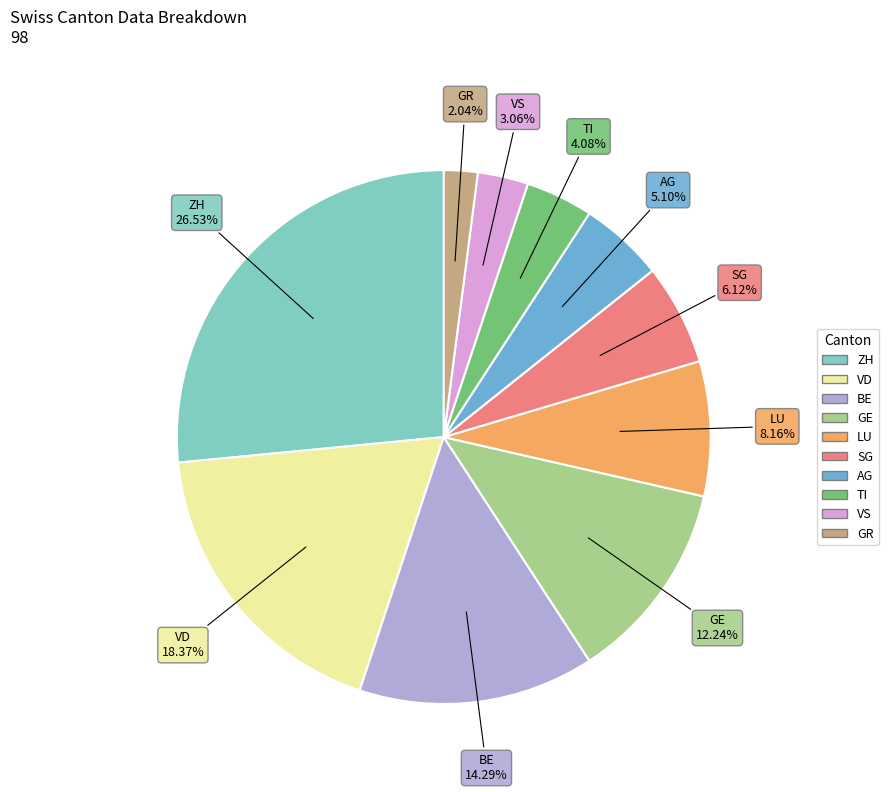

How many segments does this pie chart have?

10